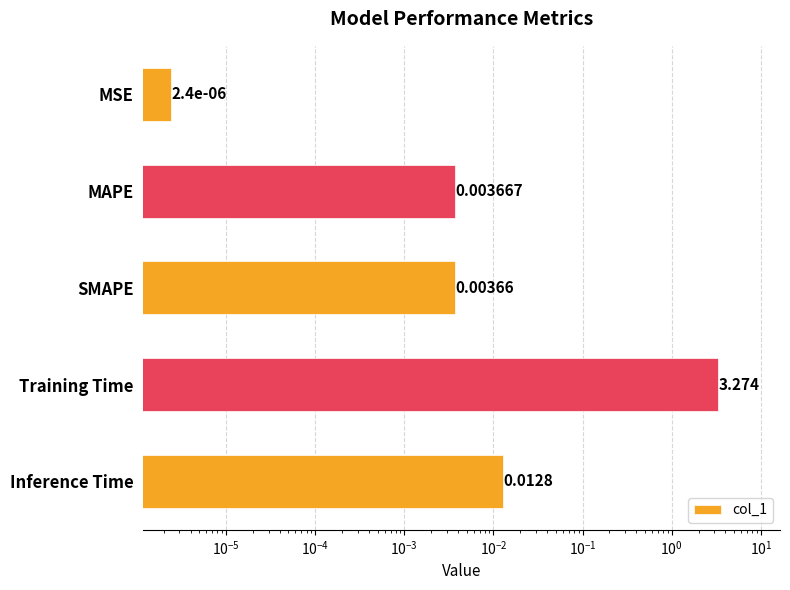

The value at SMAPE is 0.0. True or false?

False